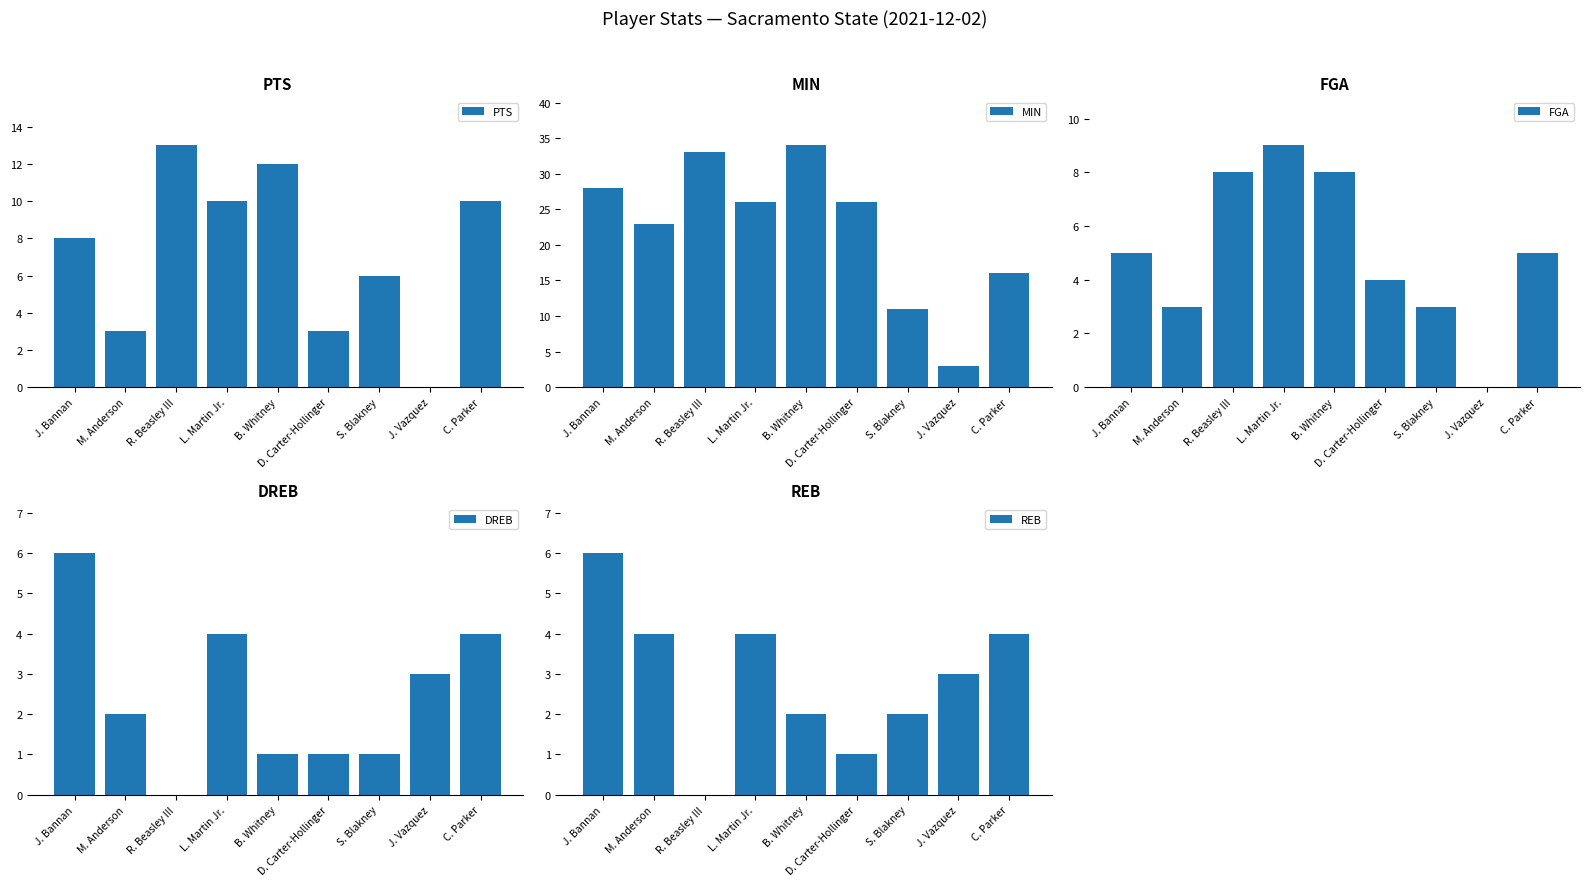

How many groups of bars are there?

9